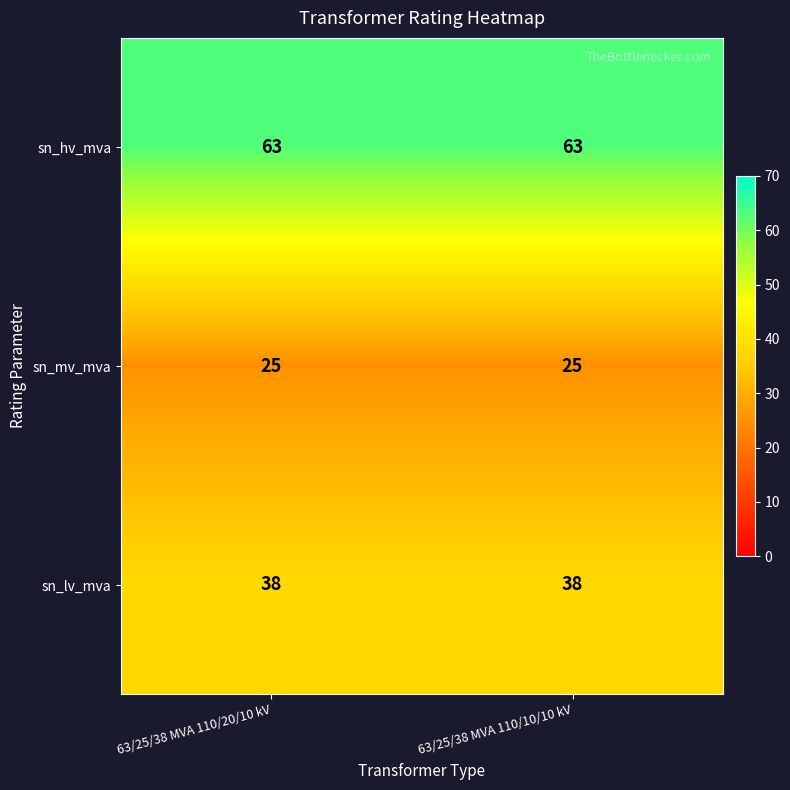

What is the average value of the sn_lv_mva series?

38